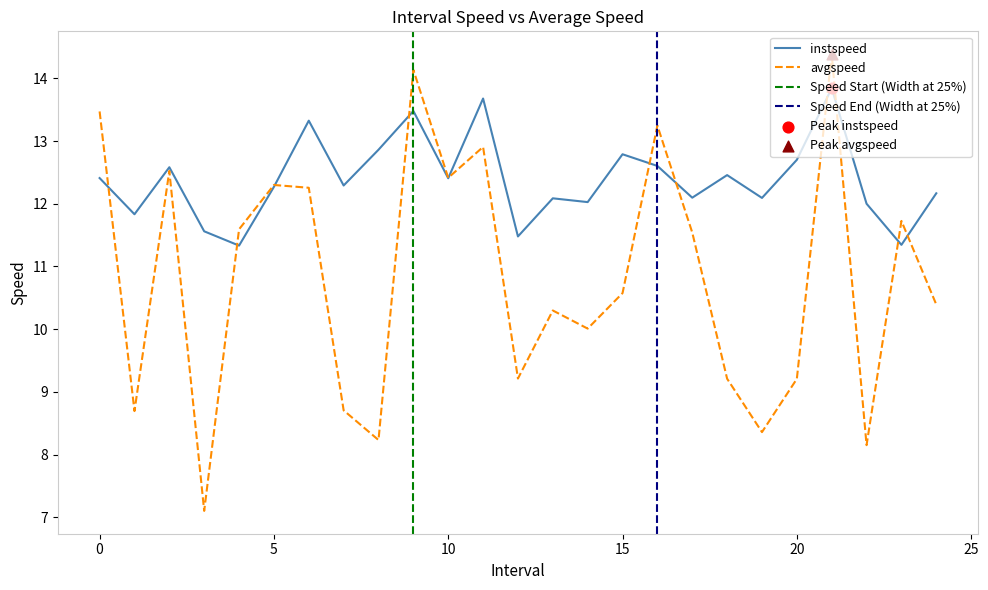

At how many categories does at least one series exceed 8?

25